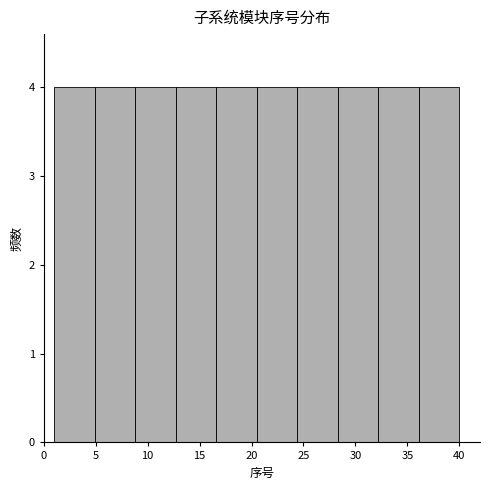

How tall is the bar that spans 1.0 to 4.9 on the x-axis? Neither the bar edges nor the heights are printed on the chart, so give them approximately, as read against the axes.

4